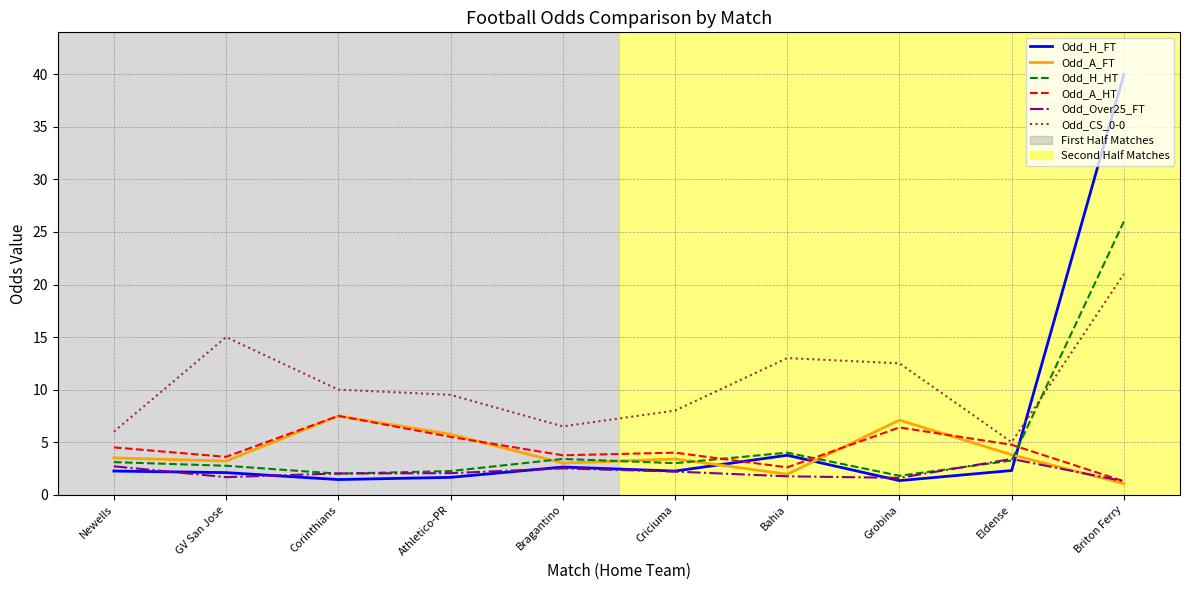

Is this an area chart (filled region under the line)?

No